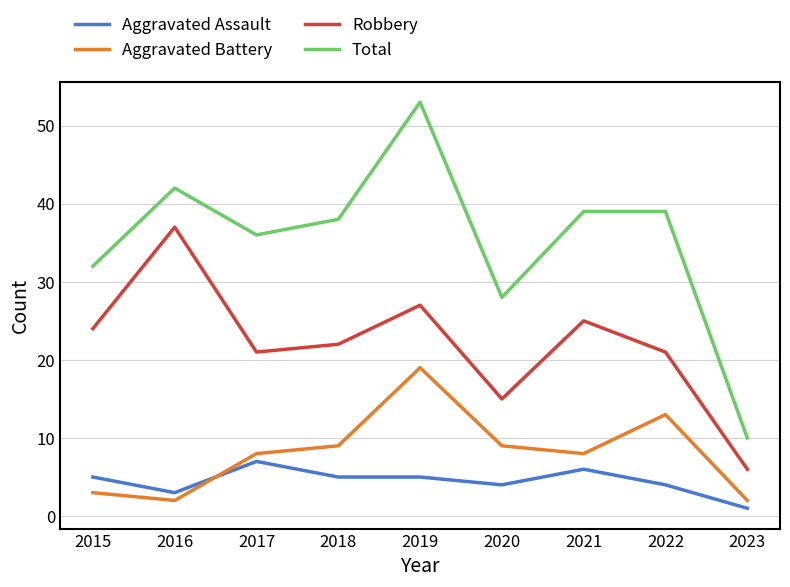

What is the difference between the Total values at 2017 and 2018?

2